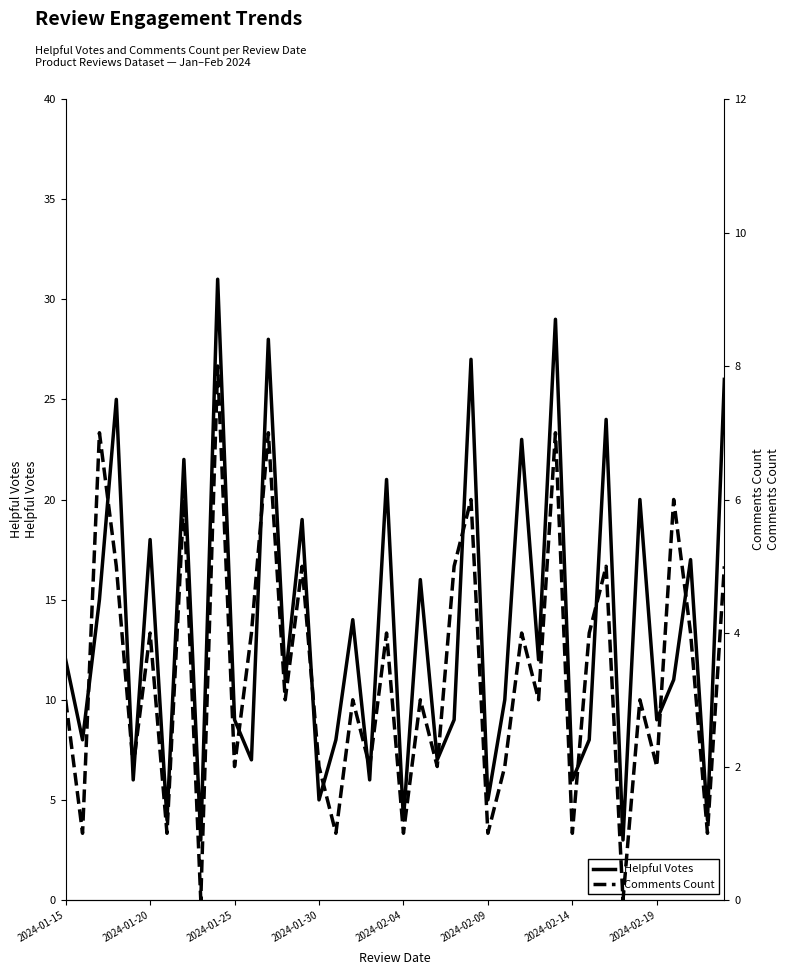

The value of Helpful Votes at 37 is 17. True or false?

True